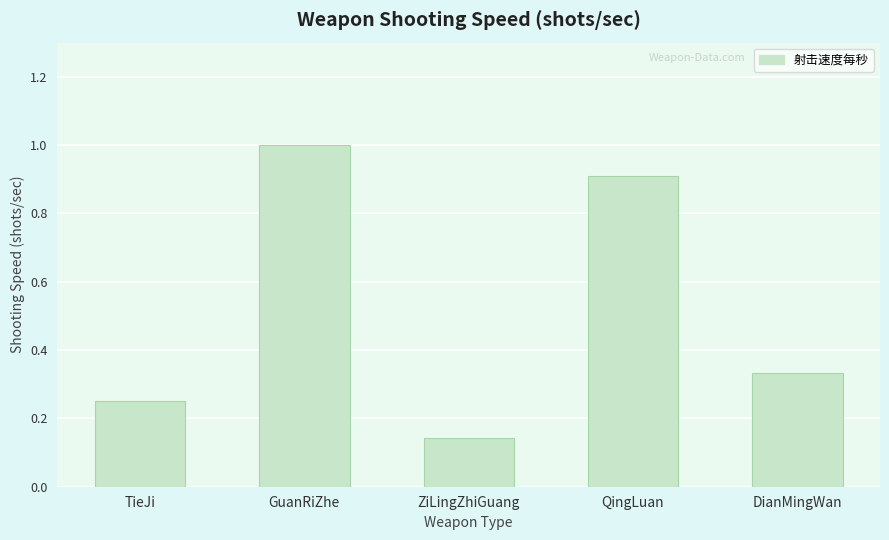

What is the label of the 1st bar from the left?

TieJi